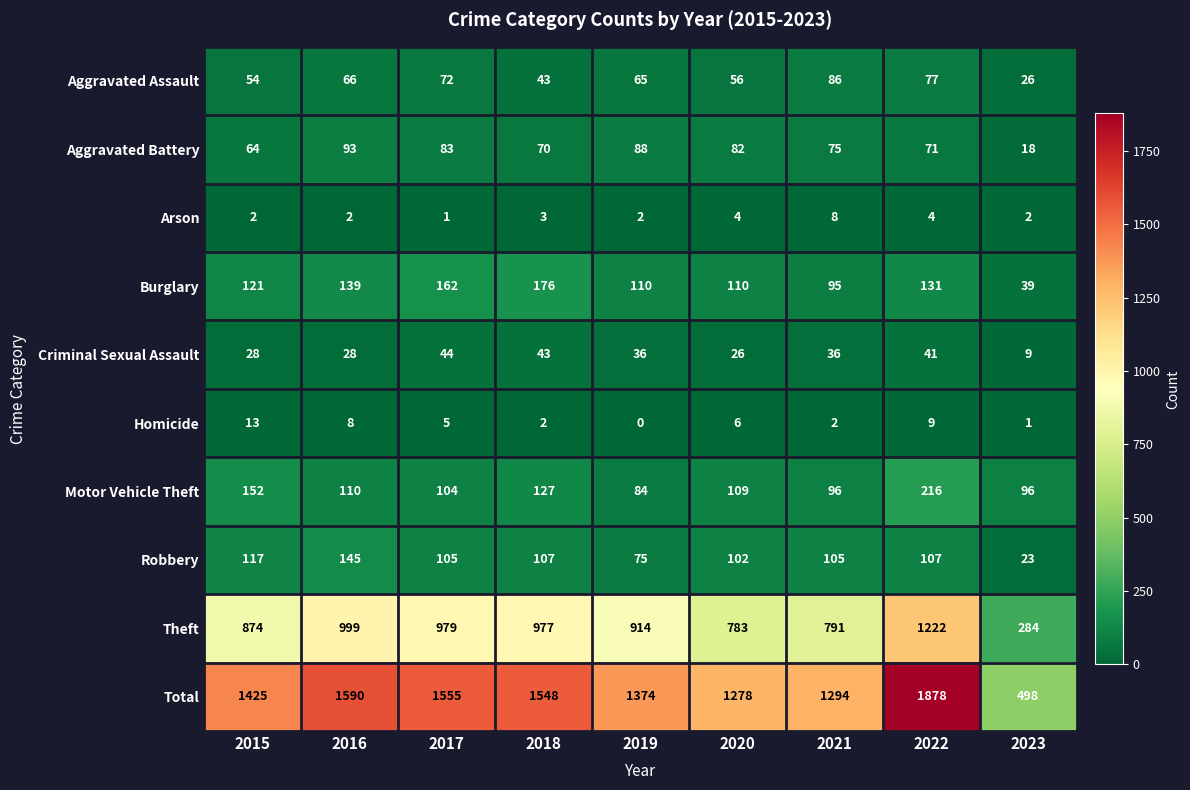

At how many categories does at least one series exceed 1561?

2